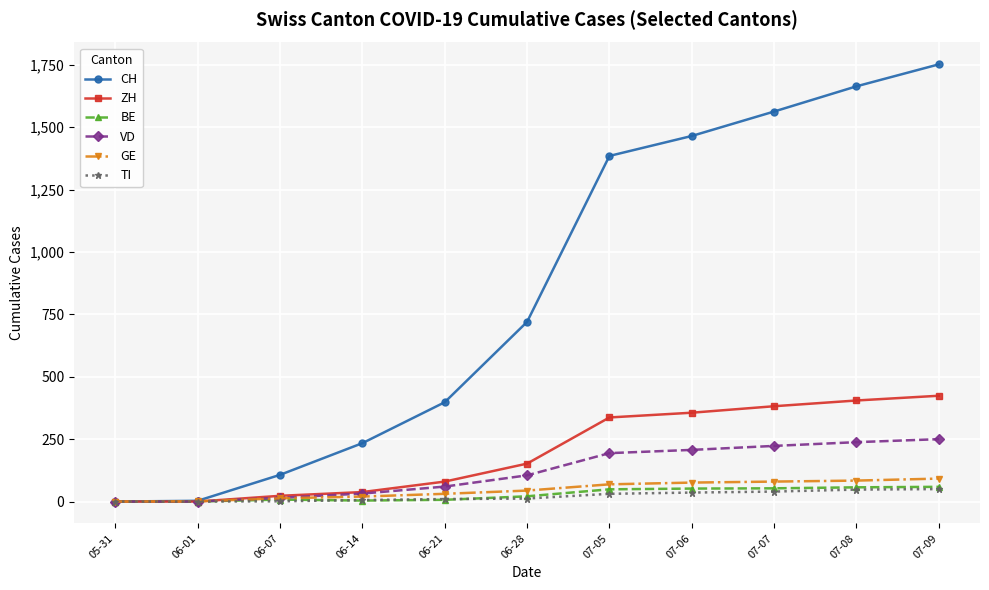

What is the difference between the BE values at 06-14 and 07-07?

49